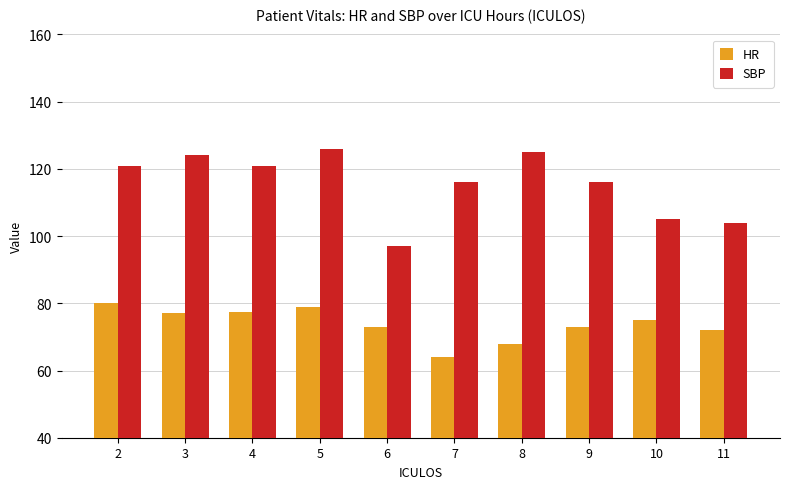

At how many categories does at least one series exceed 110?

7